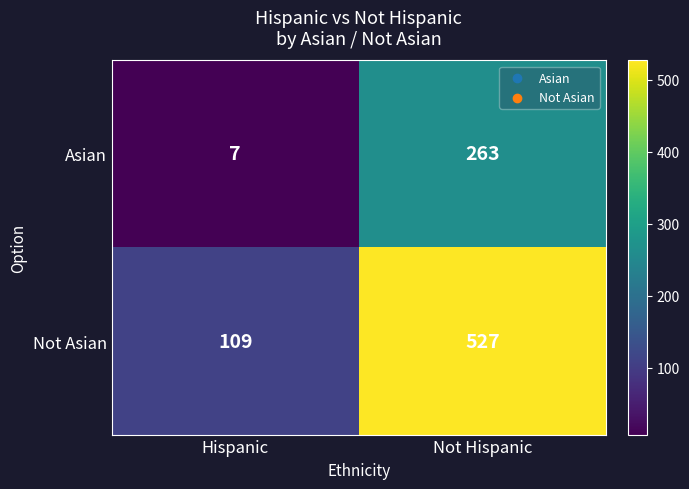

What is the total value across all series at Not Hispanic?

790